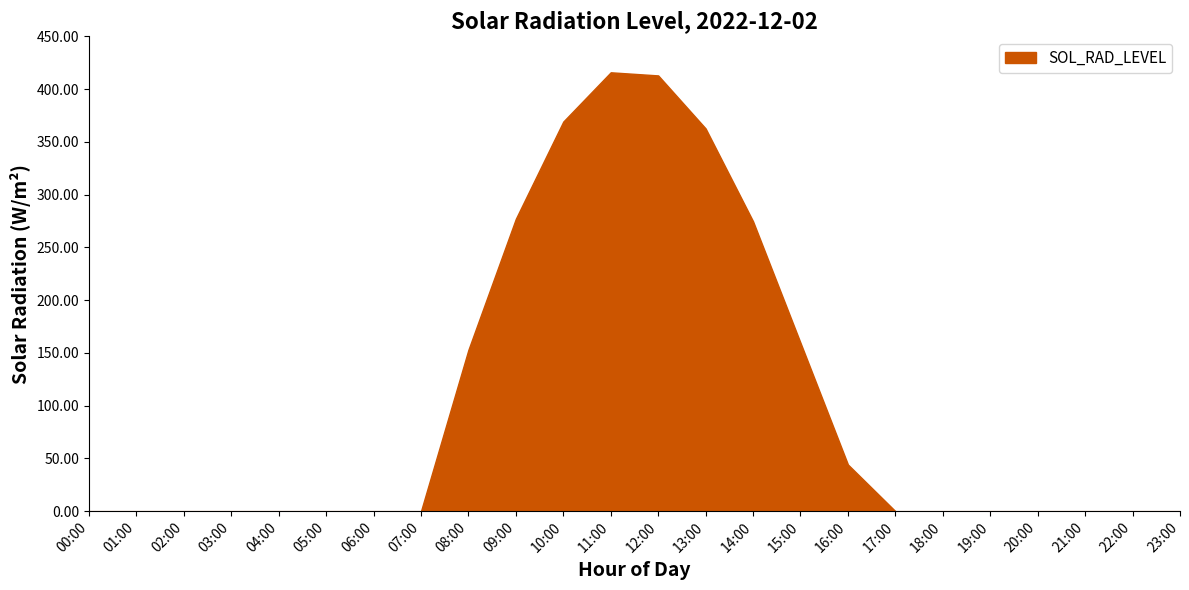

What is the sum of all values?

2469.5